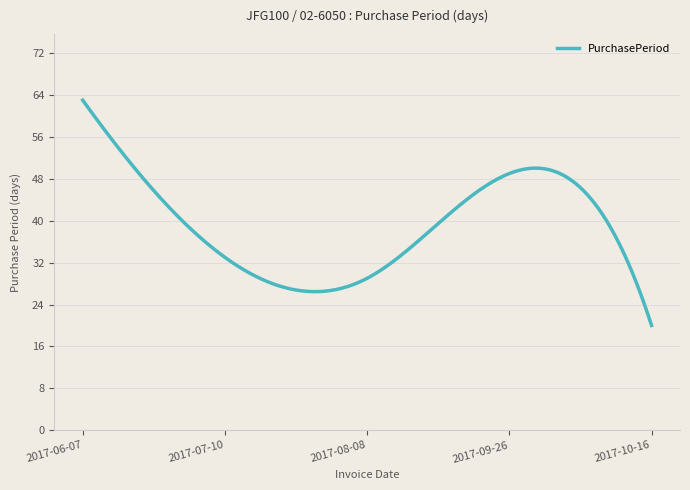

What is the greatest value displayed?

63.0